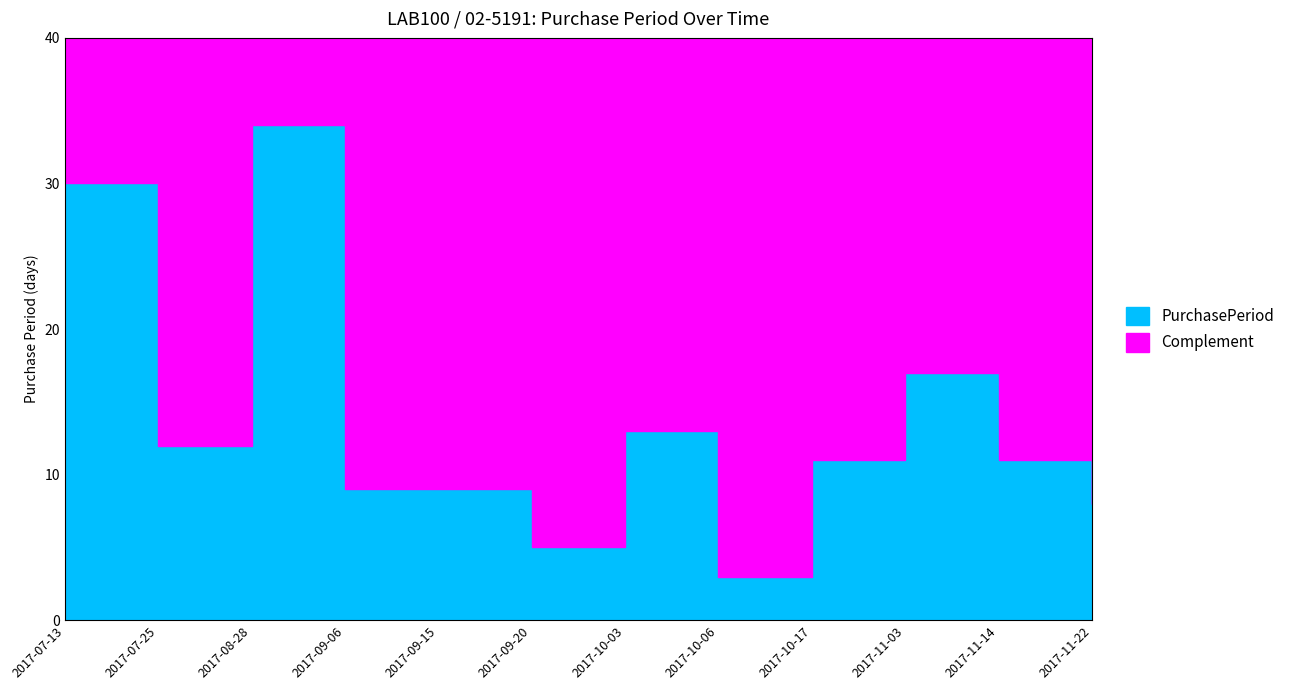

How many values exceed 11?

5